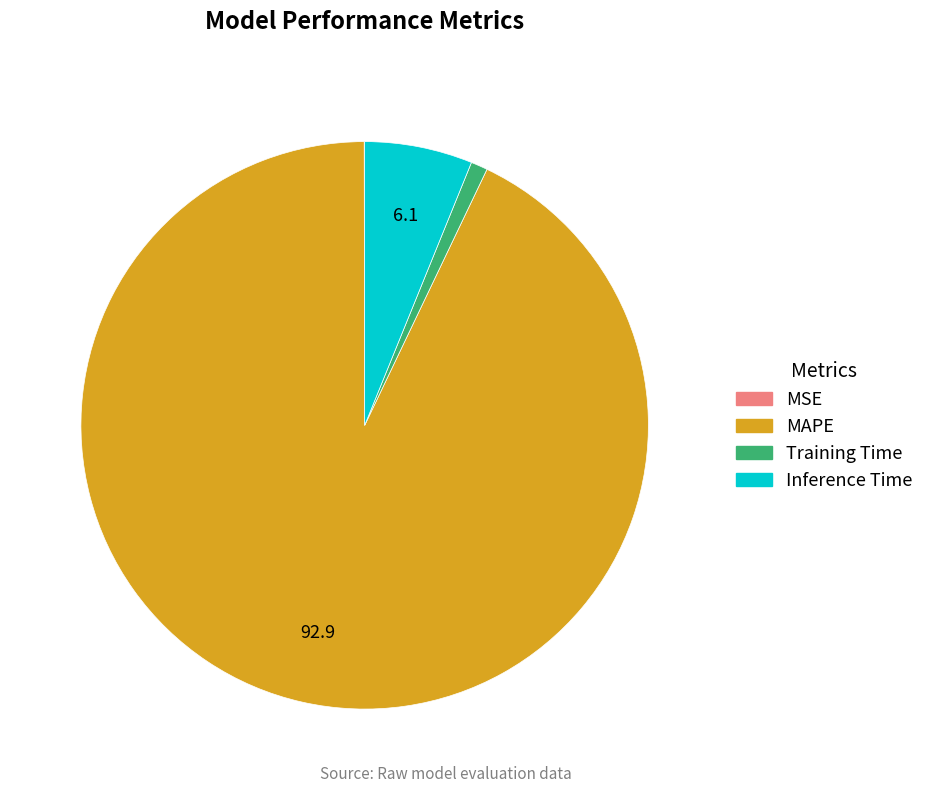

Which category has the biggest portion of the pie?

MAPE